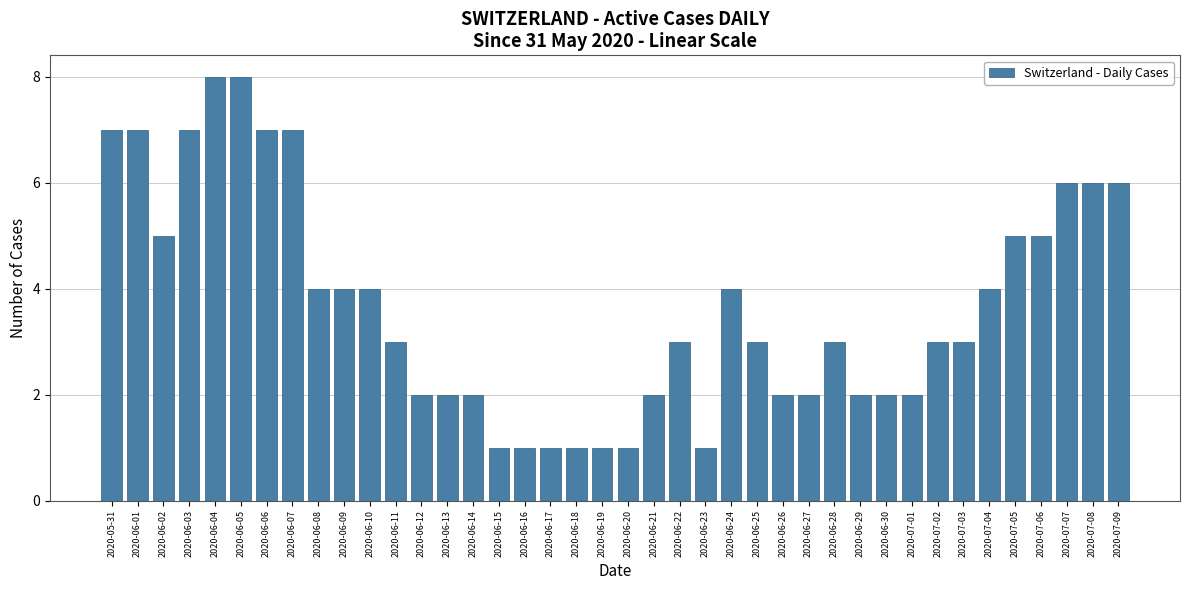

What is the greatest value displayed?

8